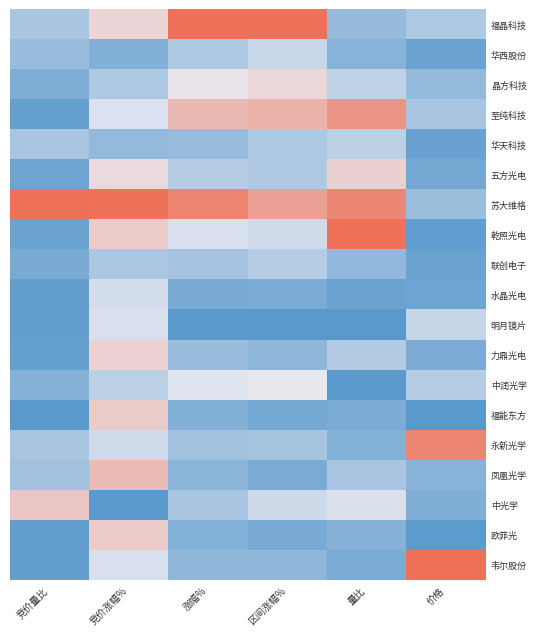

Which label corresponds to the smallest value in the chart?

涨幅%